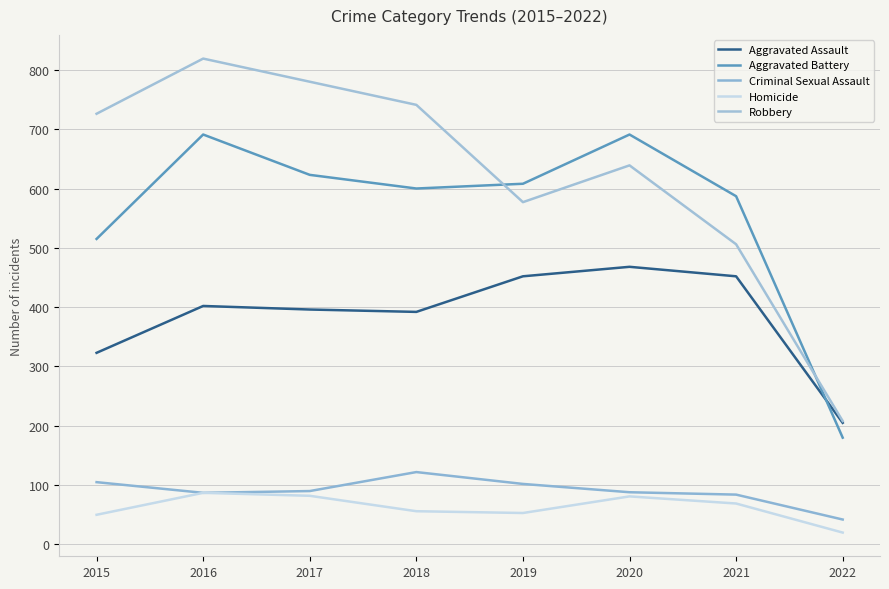

Reading right to left, transcribe all the data shown in this chart.

Aggravated Assault: 2022=205	2021=452	2020=468	2019=452	2018=392	2017=396	2016=402	2015=323
Aggravated Battery: 2022=180	2021=587	2020=691	2019=608	2018=600	2017=623	2016=691	2015=515
Criminal Sexual Assault: 2022=42	2021=84	2020=88	2019=102	2018=122	2017=90	2016=87	2015=105
Homicide: 2022=20	2021=69	2020=81	2019=53	2018=56	2017=82	2016=87	2015=50
Robbery: 2022=208	2021=506	2020=639	2019=577	2018=741	2017=780	2016=819	2015=726